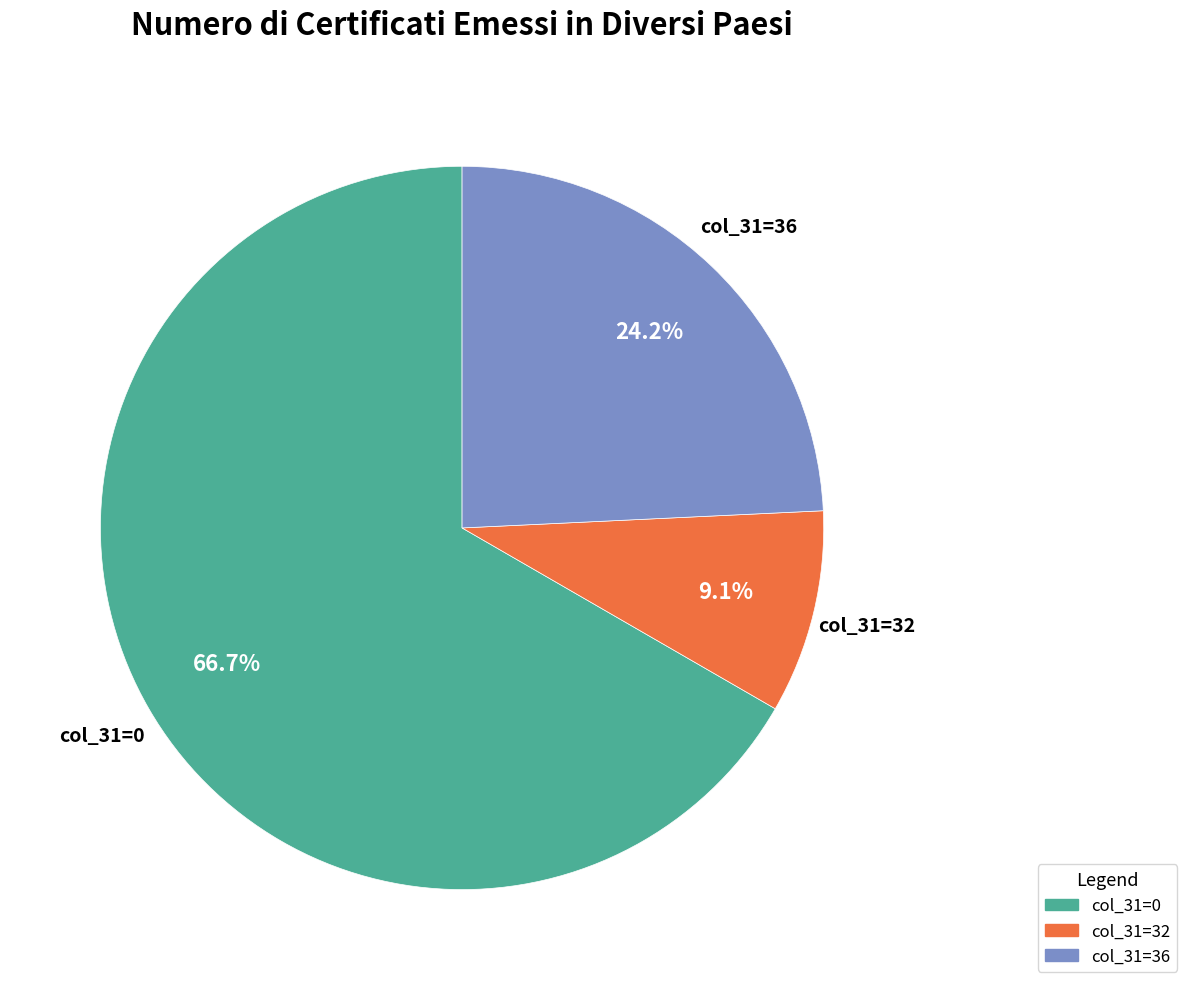

Is there a majority slice in this chart?

Yes